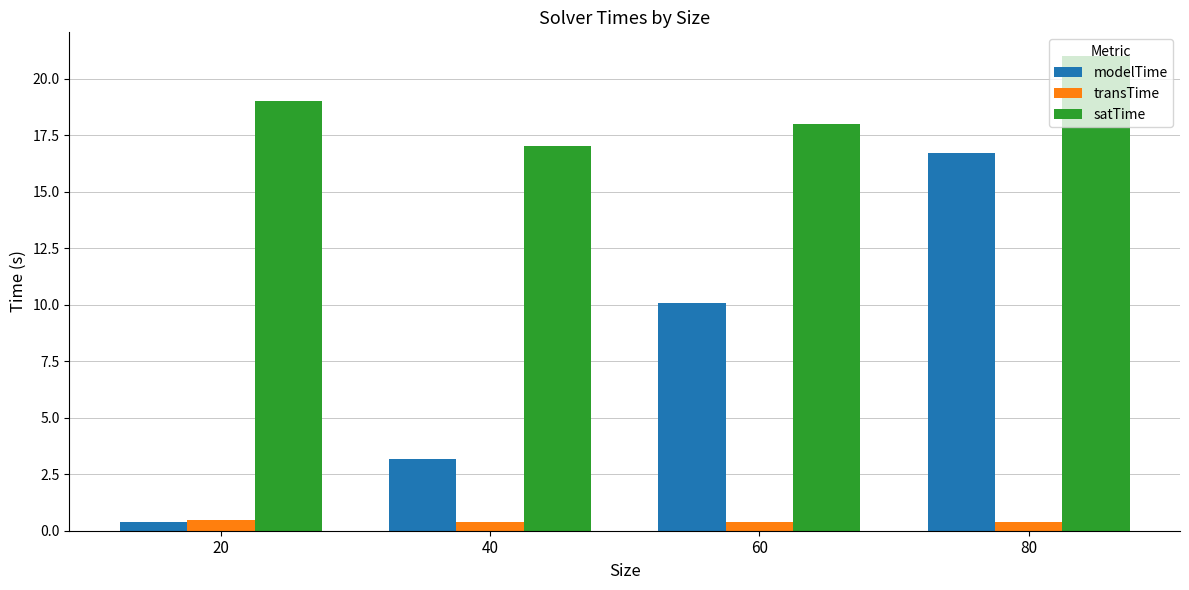

How many transTime values are between 0 and 1?

4